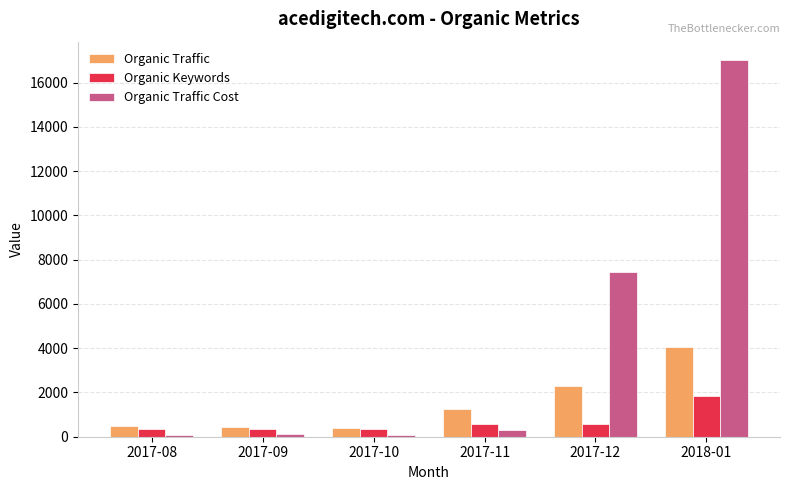

The value of Organic Traffic at 2017-12 is 2311. True or false?

True